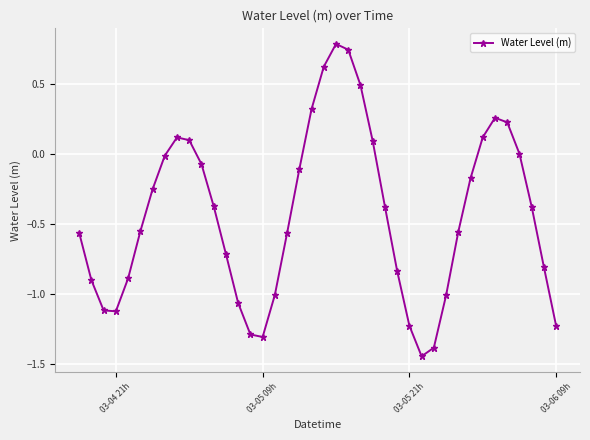

What is the maximum value shown in the chart?

0.8